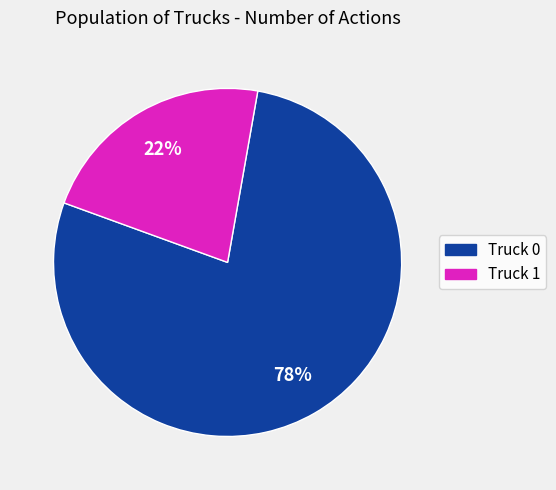

Is the sum of Truck 1 and Truck 0 greater than half?

Yes